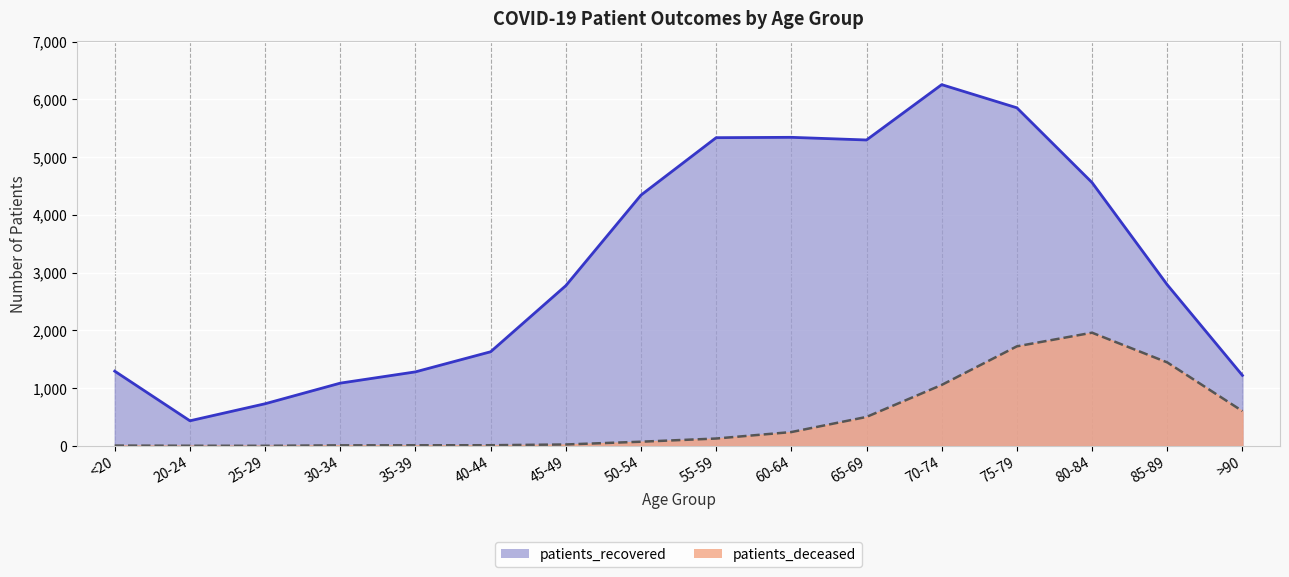

List the series in order of their overall mean, highest first.

patients_recovered, patients_deceased